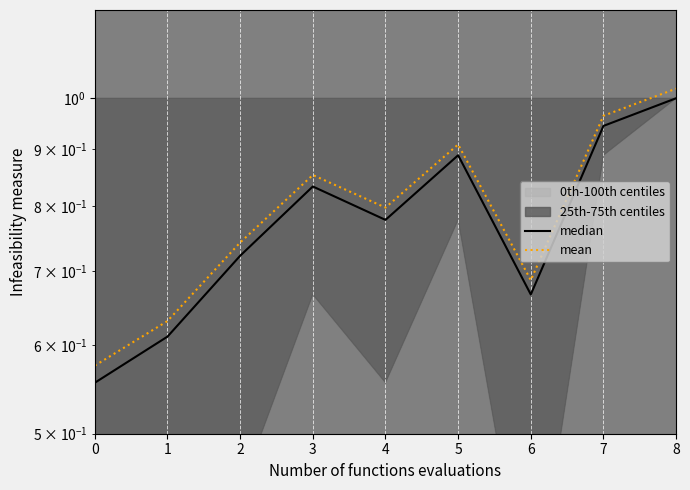

Reading left to right, list all the values displayed in this chart.

median: 0.6	0.6	0.7	0.8	0.8	0.9	0.7	0.9	1.0
mean: 0.6	0.6	0.7	0.9	0.8	0.9	0.7	1.0	1.0